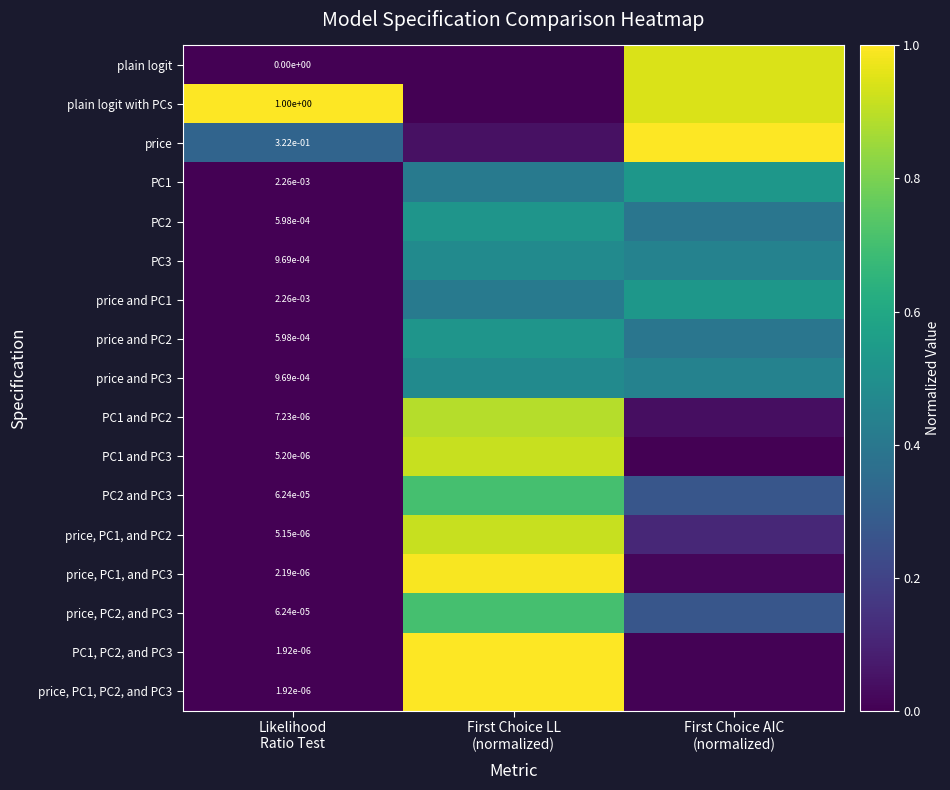

Where is plain logit with PCs nearest to the value 0?

First Choice LL (normalized)